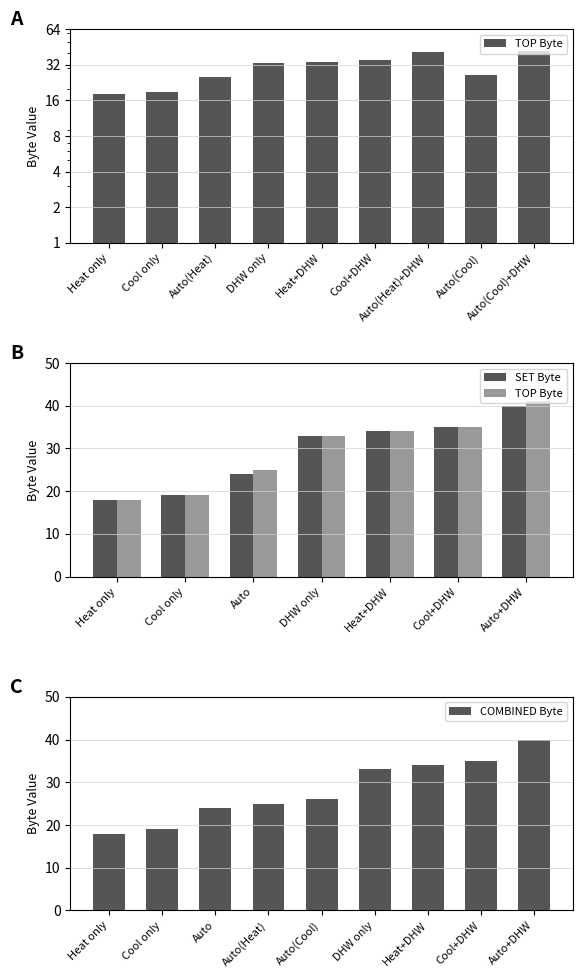

The value of COMBINED Byte at Auto+DHW is 40. True or false?

True